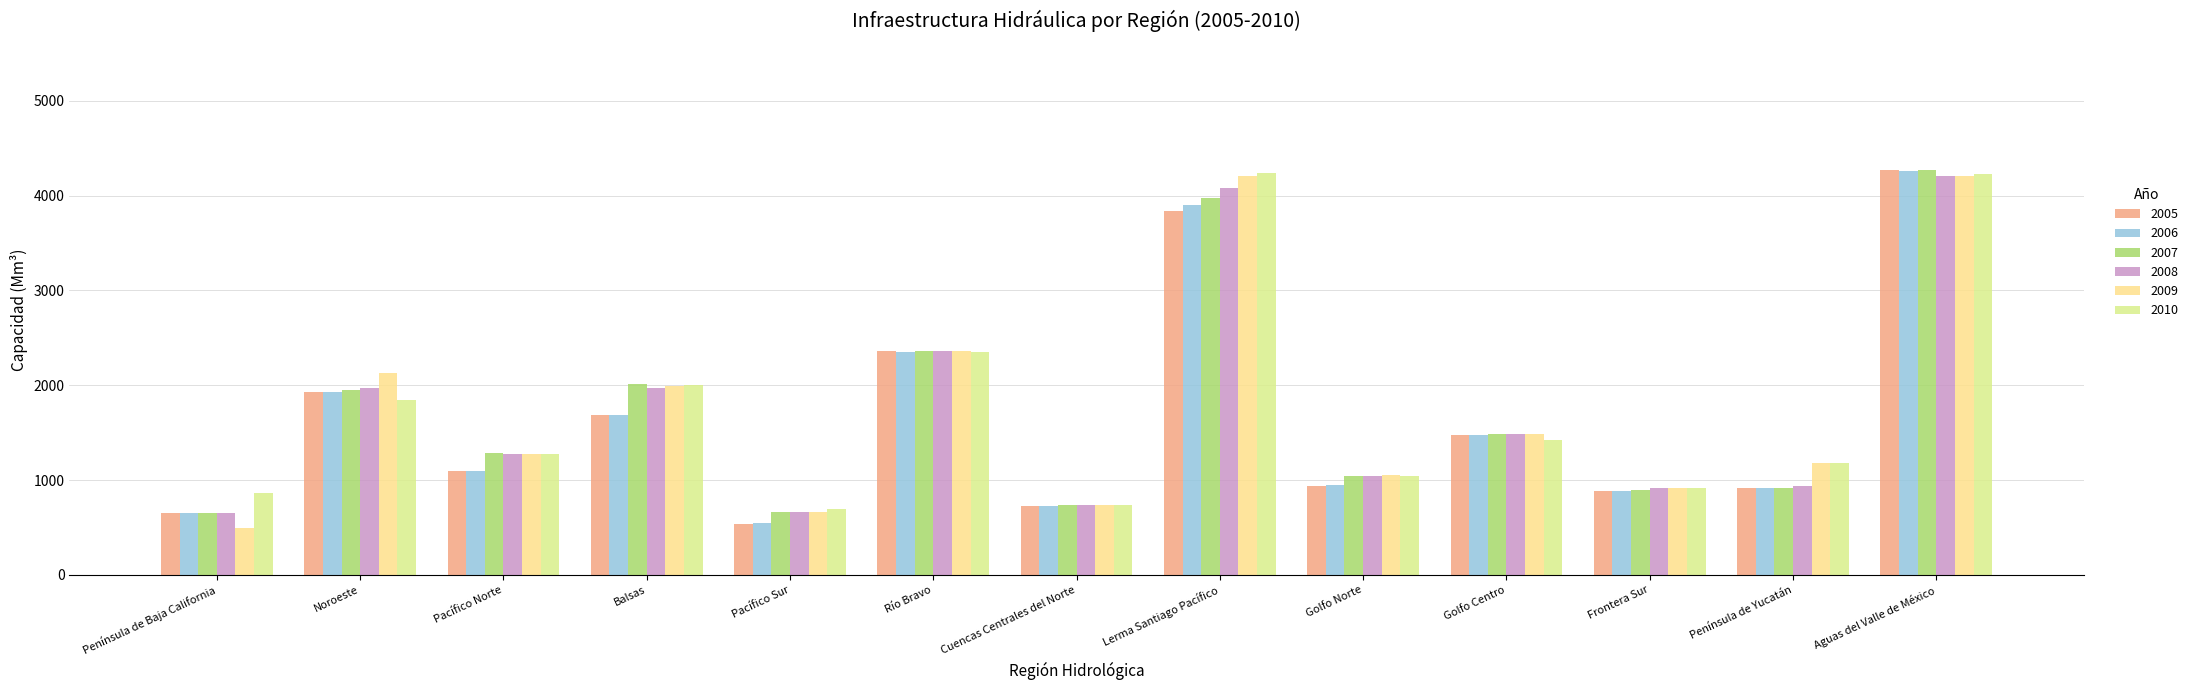

Rank the series by their maximum value, from lowest to highest.

2009, 2008, 2010, 2006, 2005, 2007